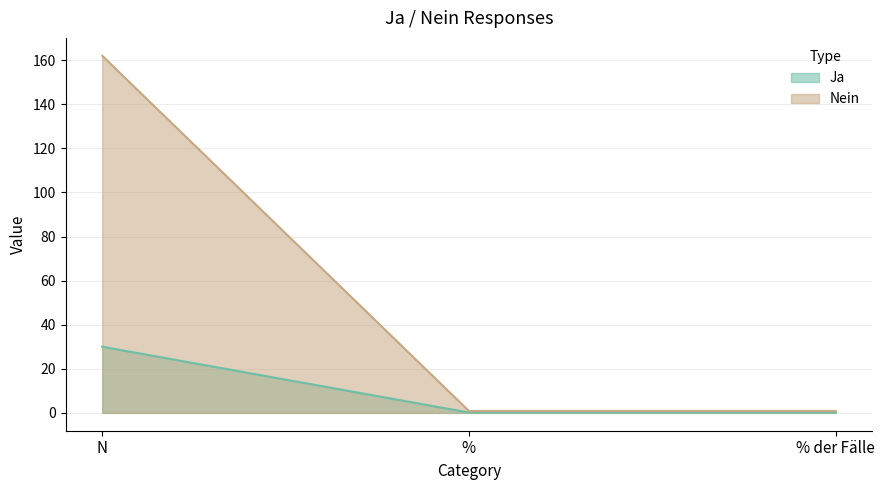

What is the difference between the highest and lowest values at %?

0.7